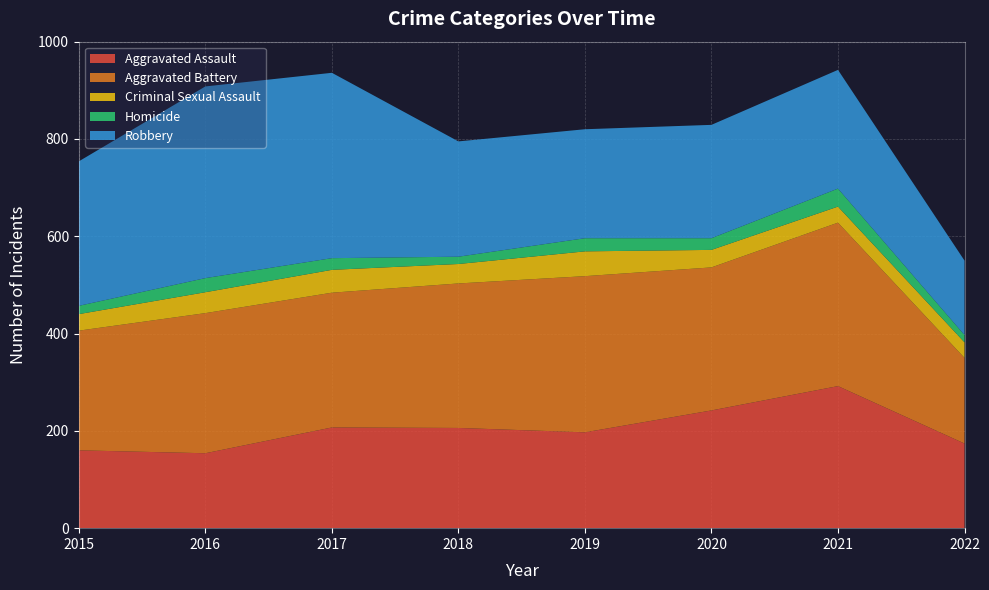

Reading left to right, list all the values displayed in this chart.

Aggravated Assault: 160	154	207	206	197	242	292	174
Aggravated Battery: 246	288	277	297	321	294	336	176
Criminal Sexual Assault: 34	43	47	40	51	36	33	32
Homicide: 17	29	24	15	27	24	37	15
Robbery: 297	394	381	237	224	233	244	153